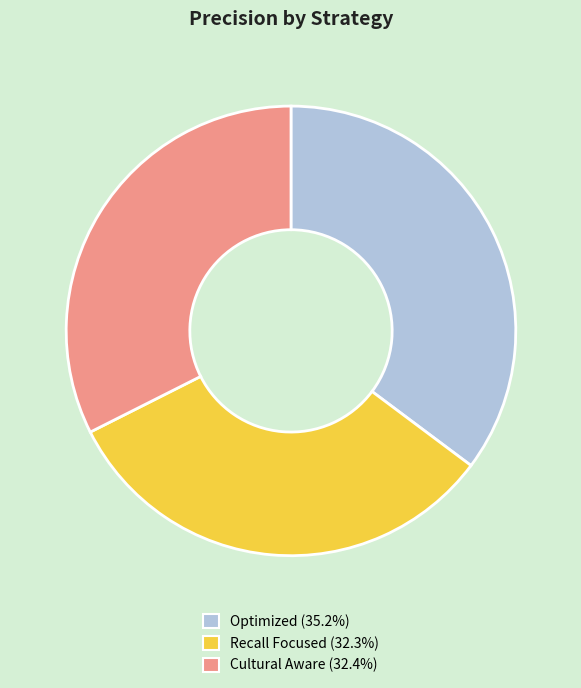

Is there a majority slice in this chart?

No